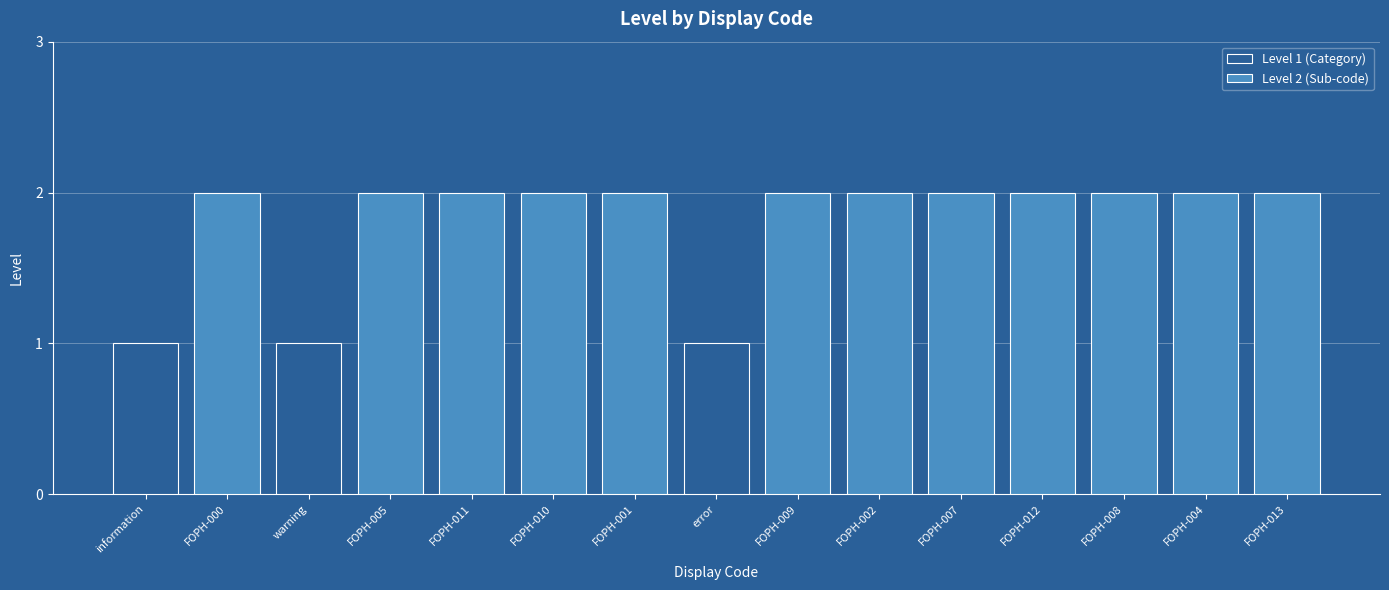

Rank the categories by value from lowest to highest.

information, warning, error, FOPH-000, FOPH-005, FOPH-011, FOPH-010, FOPH-001, FOPH-009, FOPH-002, FOPH-007, FOPH-012, FOPH-008, FOPH-004, FOPH-013